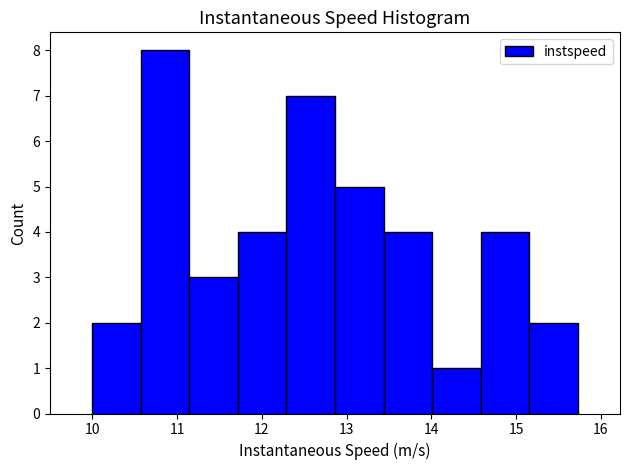

Reading left to right, list every bar in this chart as the range it spans on the x-axis followed by its height. Neither the bar edges nor the heights are printed on the chart, so give them approximately, as read against the axes.

10.0 to 10.6: 2
10.6 to 11.1: 8
11.1 to 11.7: 3
11.7 to 12.3: 4
12.3 to 12.9: 7
12.9 to 13.4: 5
13.4 to 14.0: 4
14.0 to 14.6: 1
14.6 to 15.2: 4
15.2 to 15.7: 2